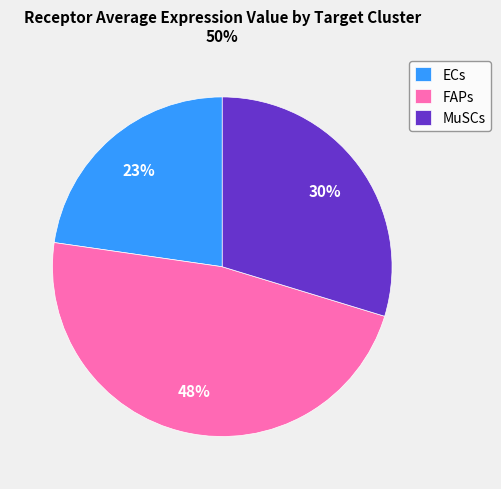

Is it true that MuSCs is 16% of the pie?

False